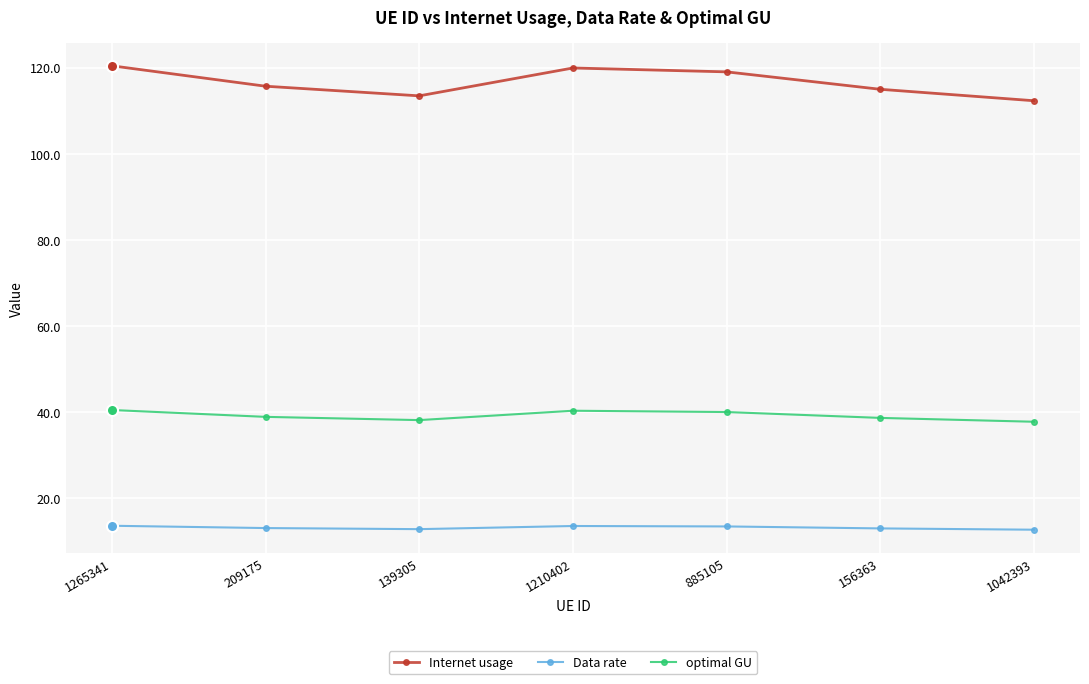

How many categories are shown in the chart?

7